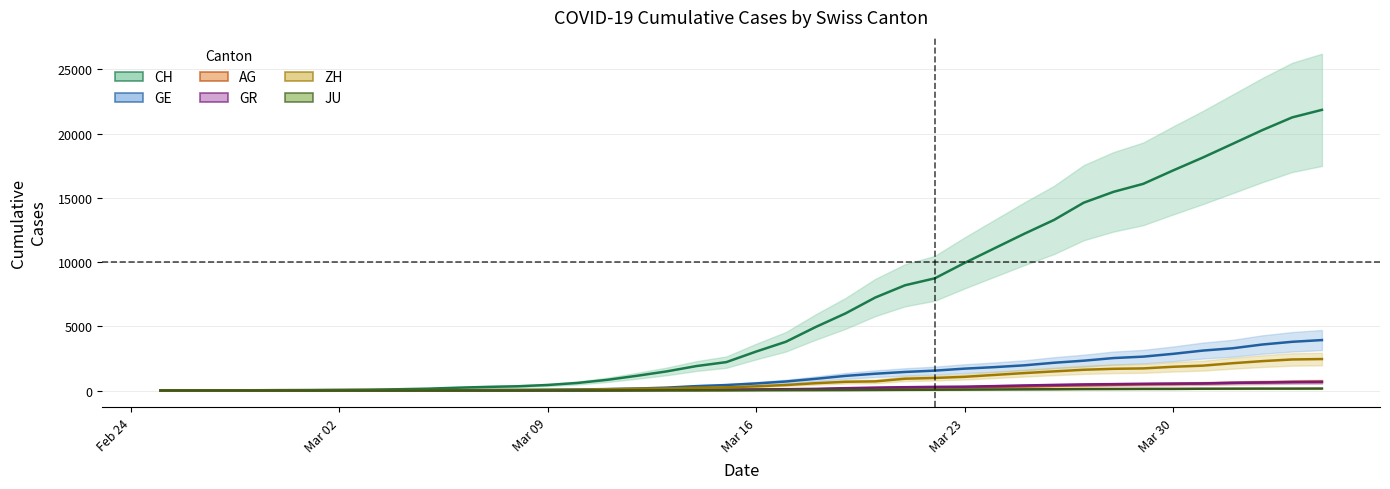

Which has a higher value, 2020-03-10 or 2020-03-07?

2020-03-10